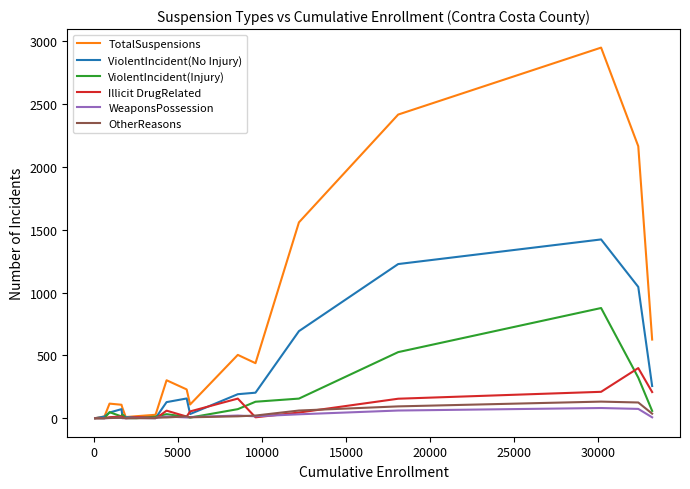

How many distinct data groups are displayed?

6